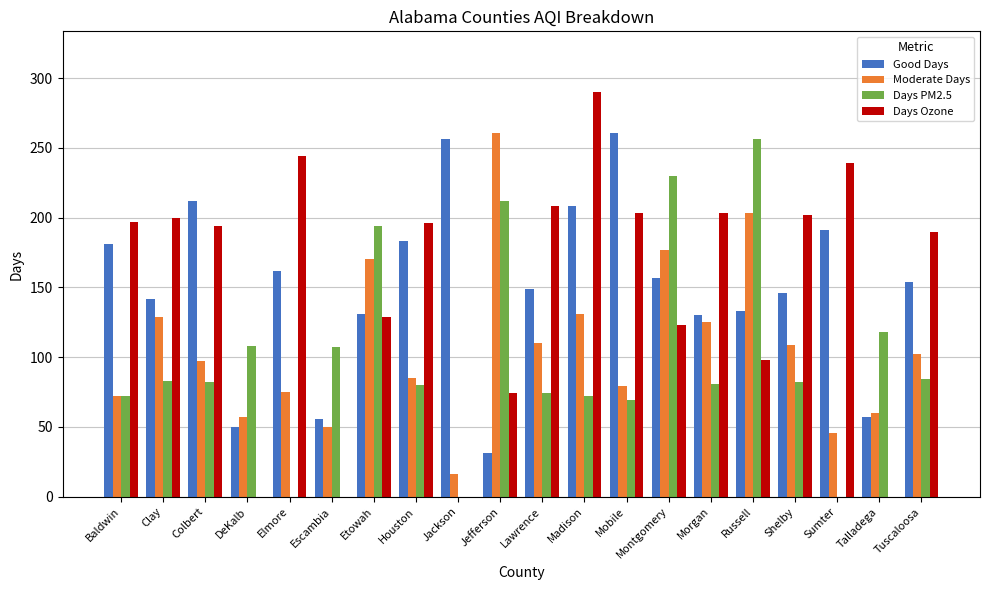

How many distinct data groups are displayed?

4